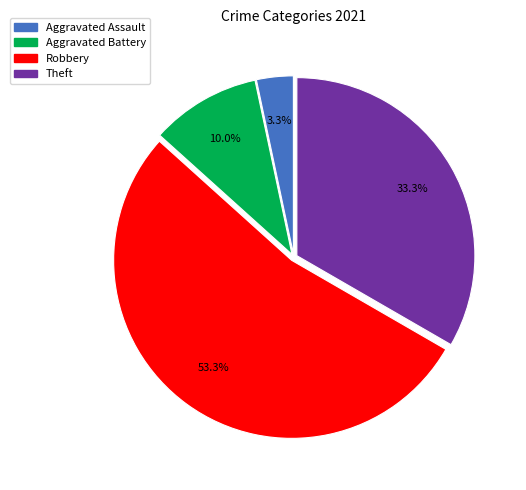

To the nearest percent, what is the combined percentage of Aggravated Battery and Robbery?

63%